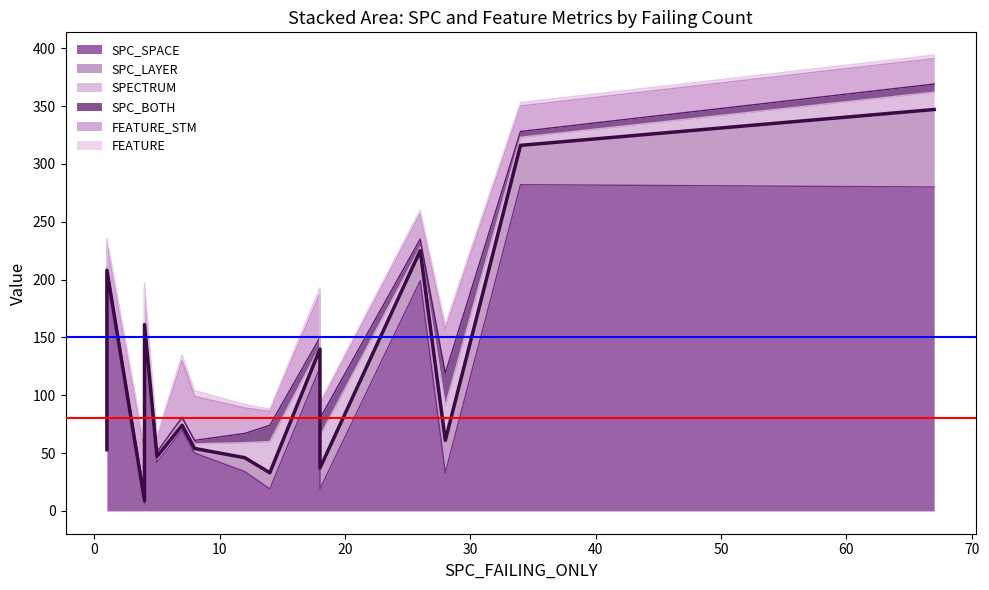

Reading left to right, extract all data points from this chart.

SPC_SPACE: 50	42	19	70	33	52	124	158	19	34	207	199	280	282	6
SPC_LAYER: 4	5	14	4	28	1	16	3	18	12	1	26	67	34	3
SPECTRUM: 4	2	27	4	30	2	2	1	28	13	2	3	15	7	3
SPC_BOTH: 3	2	14	3	28	1	8	1	15	8	1	7	7	5	2
FEATURE_STM: 38	12	12	49	38	12	38	30	12	22	22	22	22	22	38
FEATURE: 5	2	2	5	4	2	5	4	2	3	3	3	3	3	5